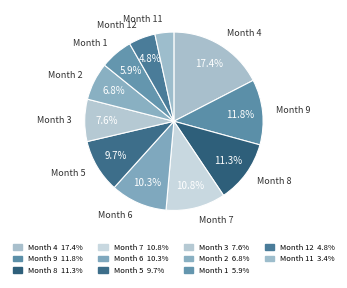

How many segments does this pie chart have?

11